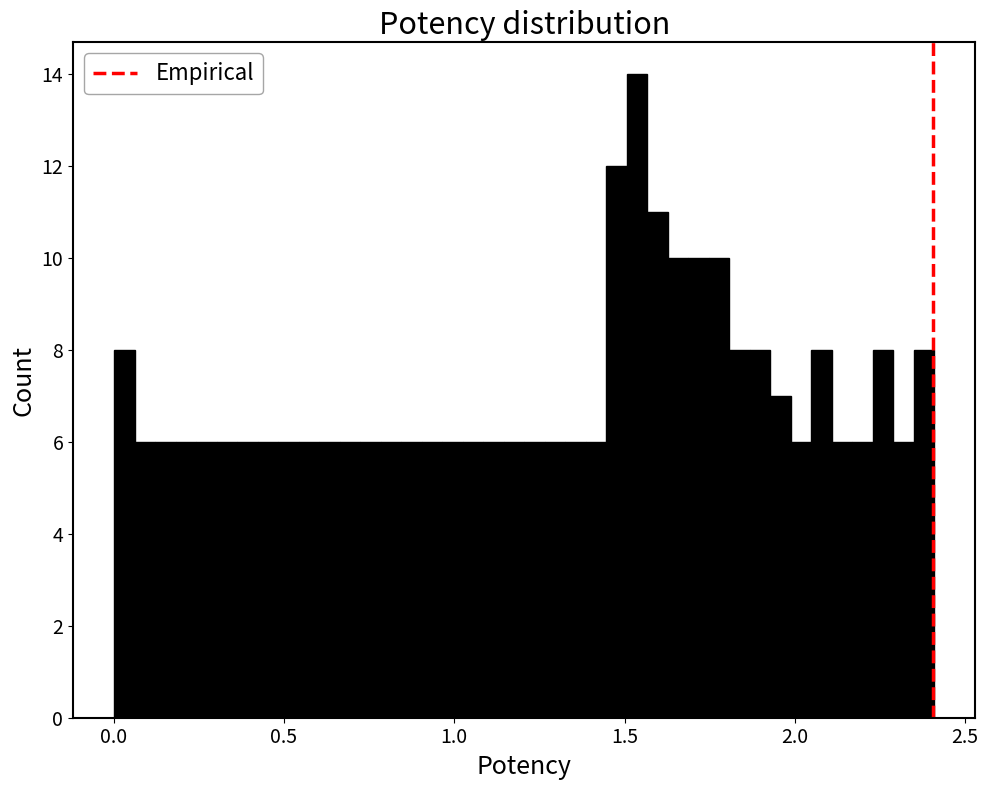

Read against the x-axis, roughly where is the centre of the tallest bar?

1.55